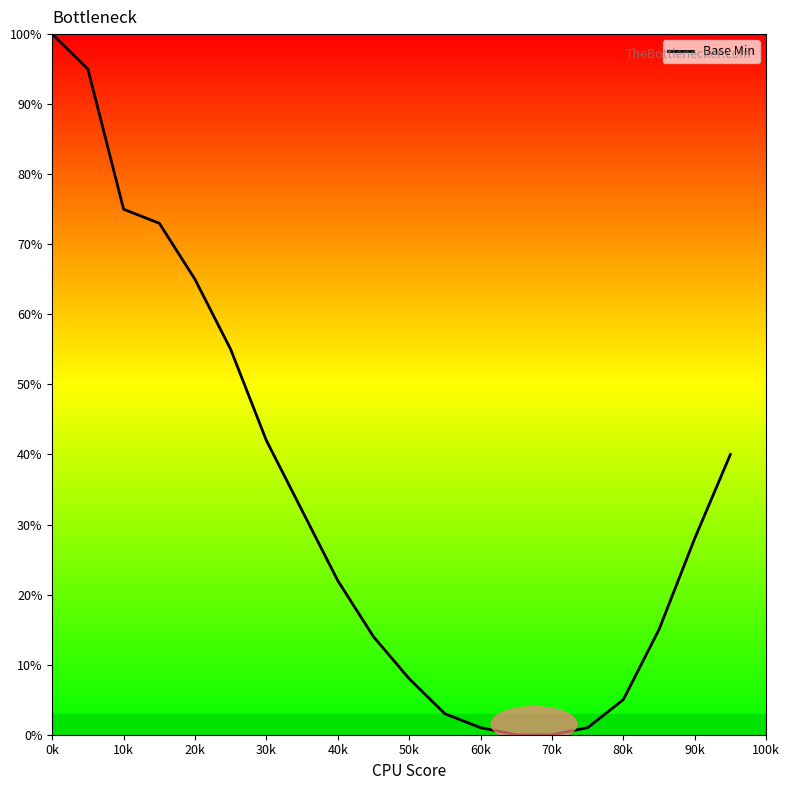

What is the greatest value displayed?

100